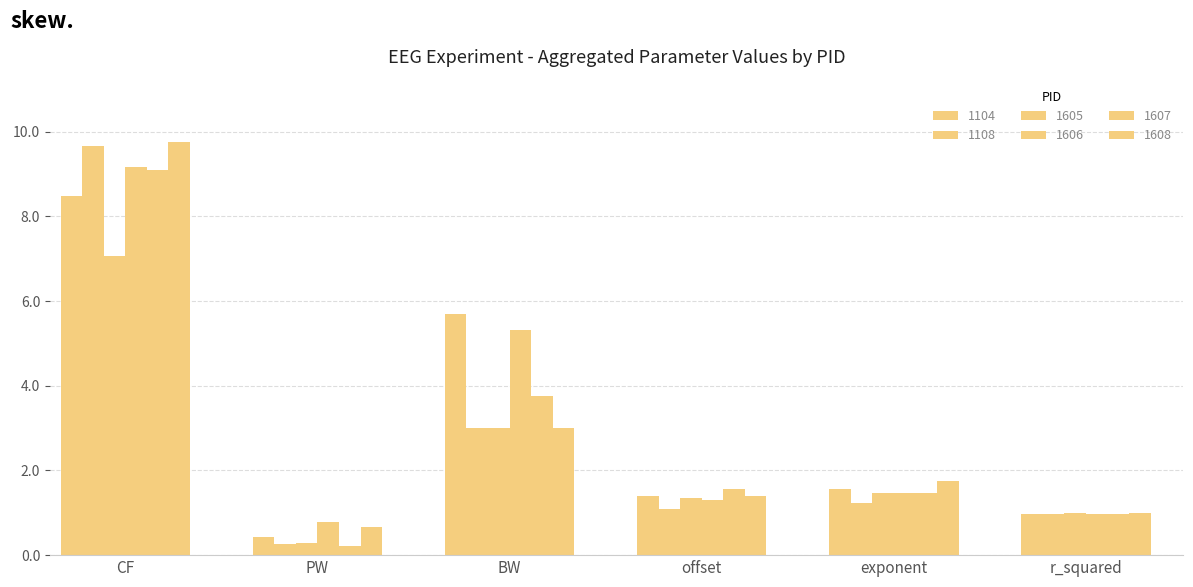

List the series in order of their peak value, highest first.

1608, 1108, 1606, 1607, 1104, 1605